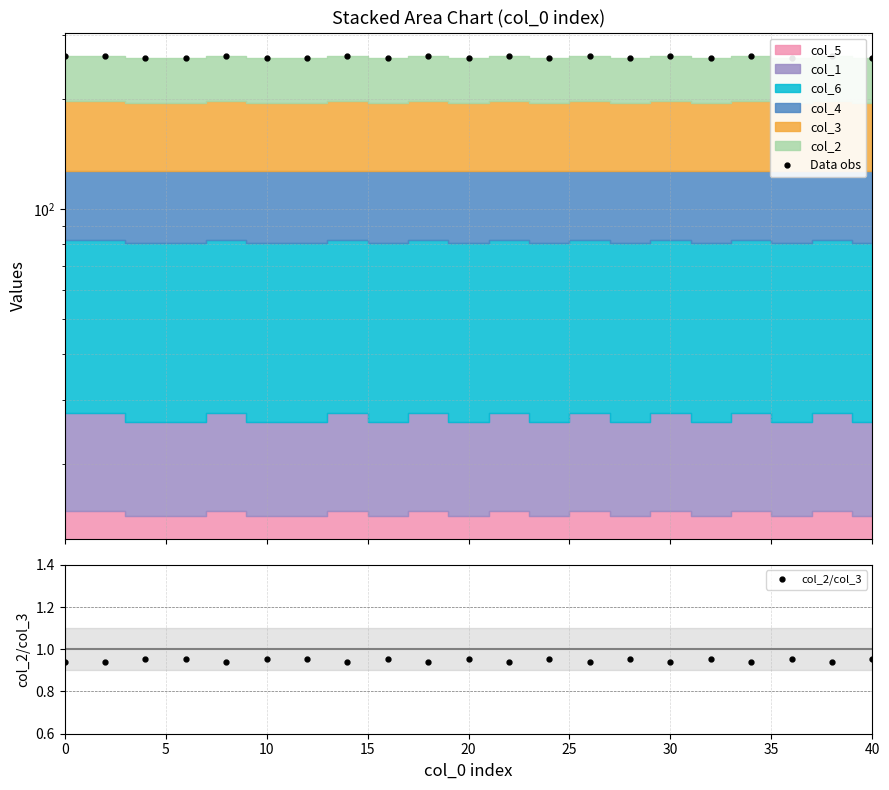

What is the average value of the col_2/col_3 series?

0.9